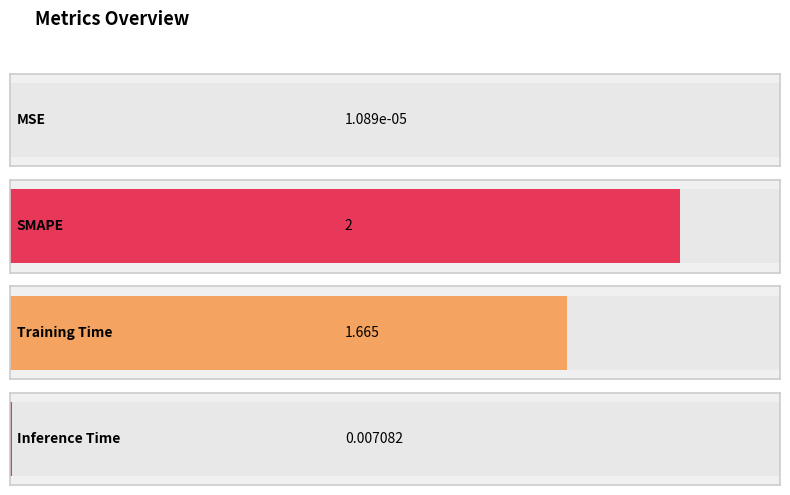

Are the bars horizontal?

Yes